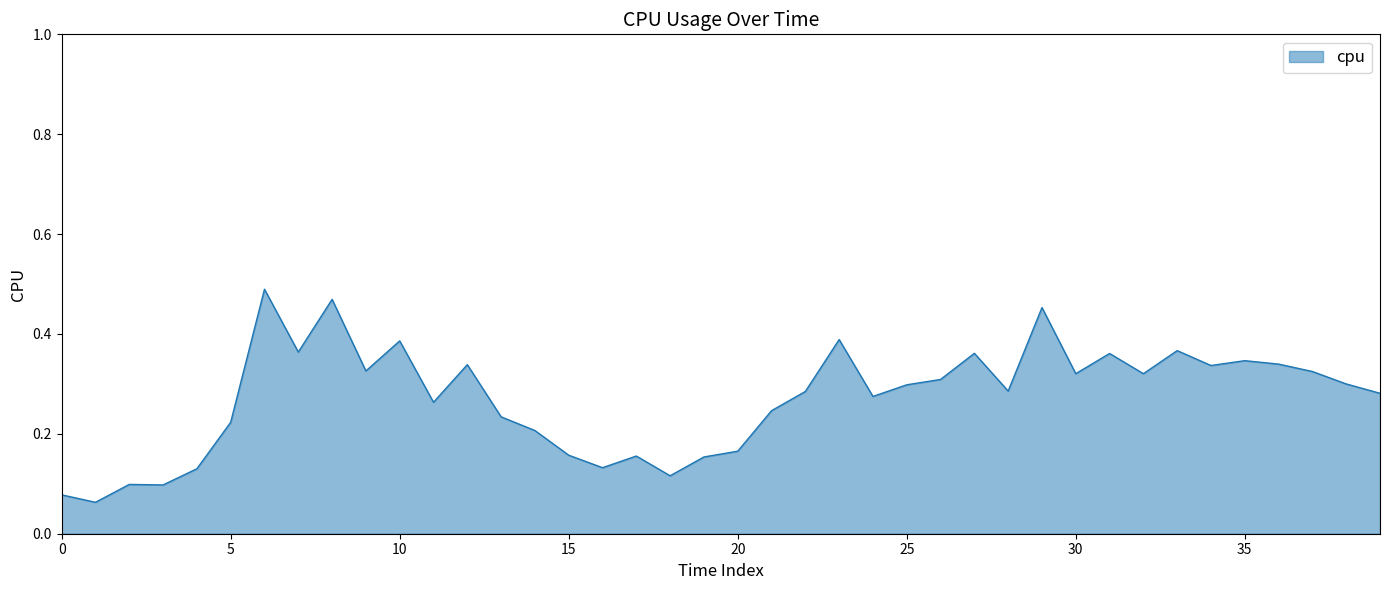

How many values are between 0 and 1?

40